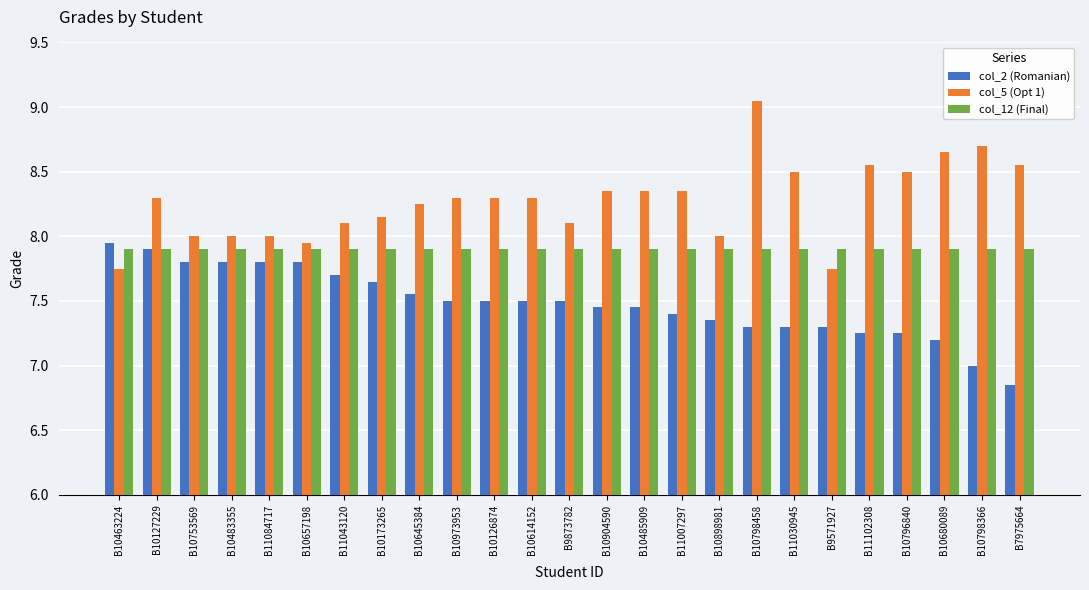

Rank the series by their average value, from highest to lowest.

col_5 (Opt 1), col_12 (Final), col_2 (Romanian)